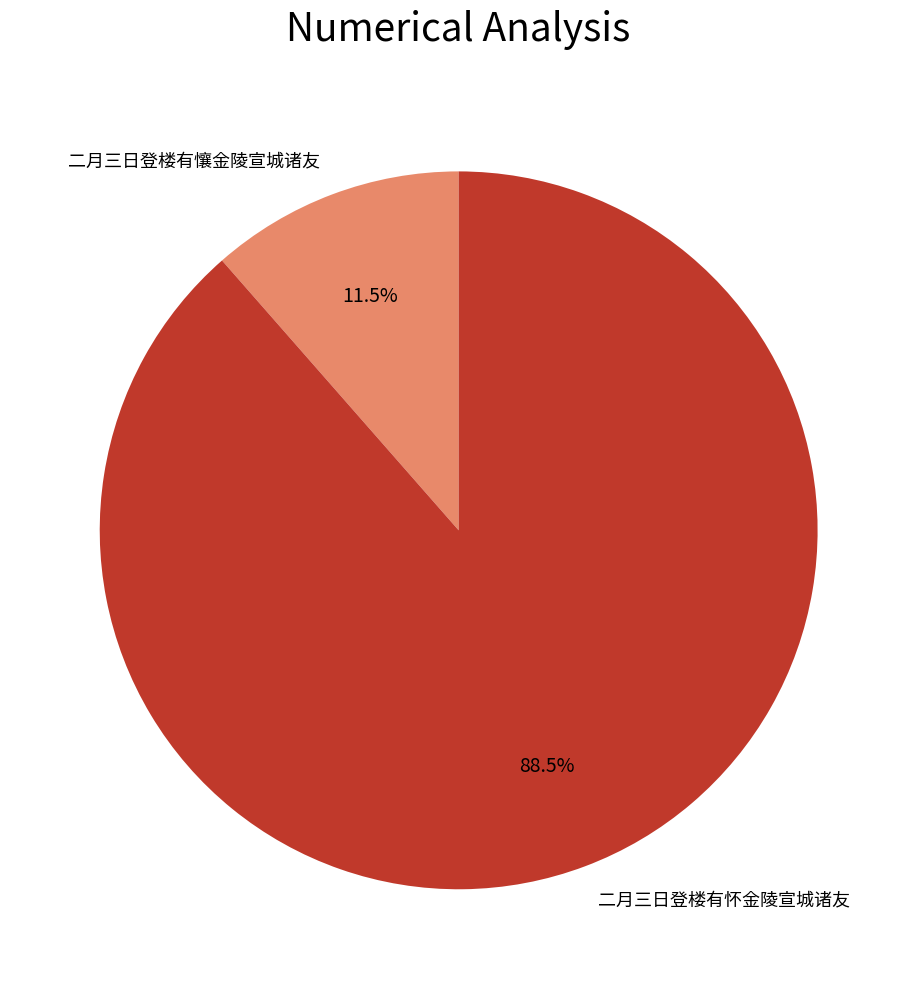

How many segments does this pie chart have?

2